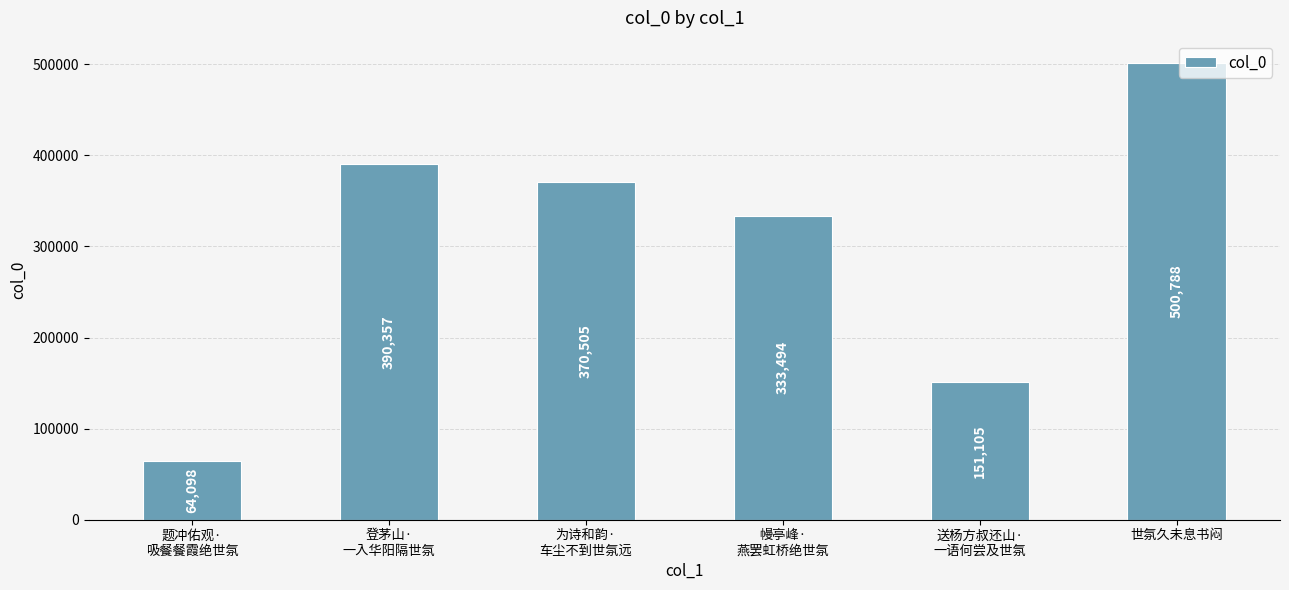

List the labels in order of value, smallest first.

题冲佑观·
吸餐餐霞绝世氛, 送杨方叔还山·
一语何尝及世氛, 幔亭峰·
燕罢虹桥绝世氛, 为诗和韵·
车尘不到世氛远, 登茅山·
一入华阳隔世氛, 世氛久未息书闷